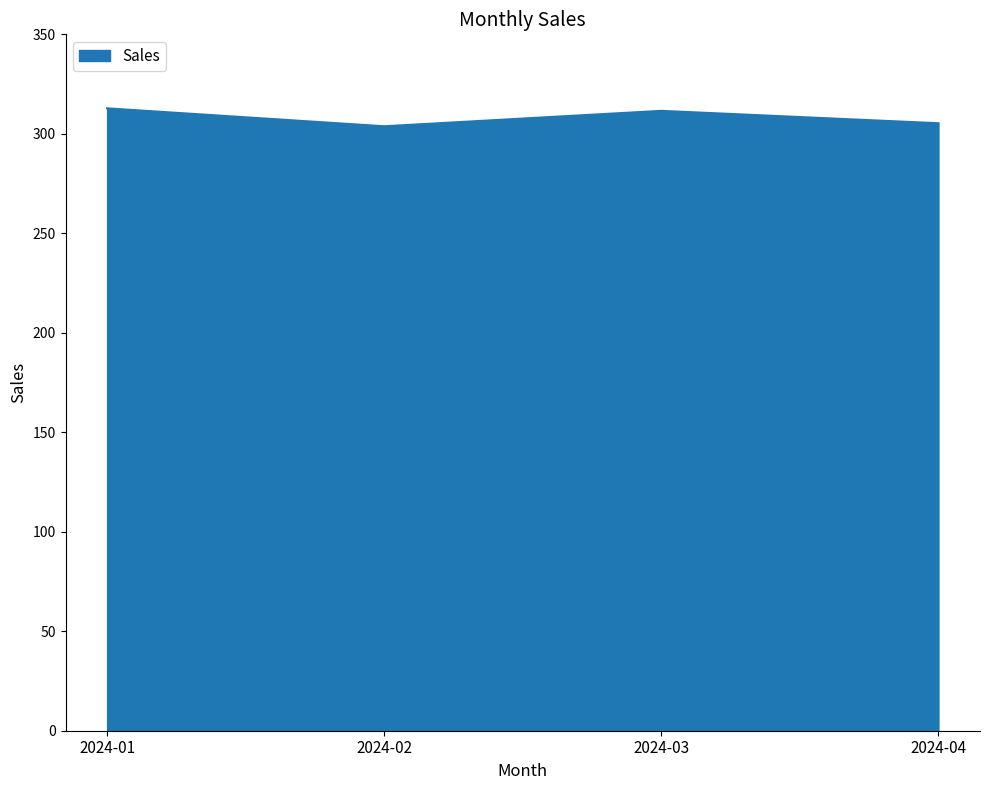

What is the maximum value shown in the chart?

312.8